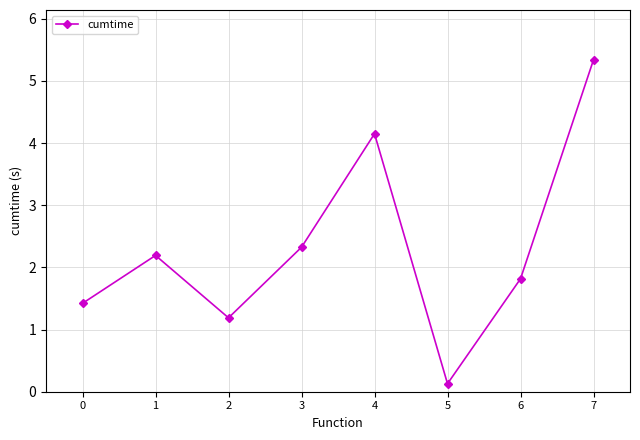

Reading left to right, what are all the values shown in this chart?

0=1.4	1=2.2	2=1.2	3=2.3	4=4.2	5=0.1	6=1.8	7=5.3